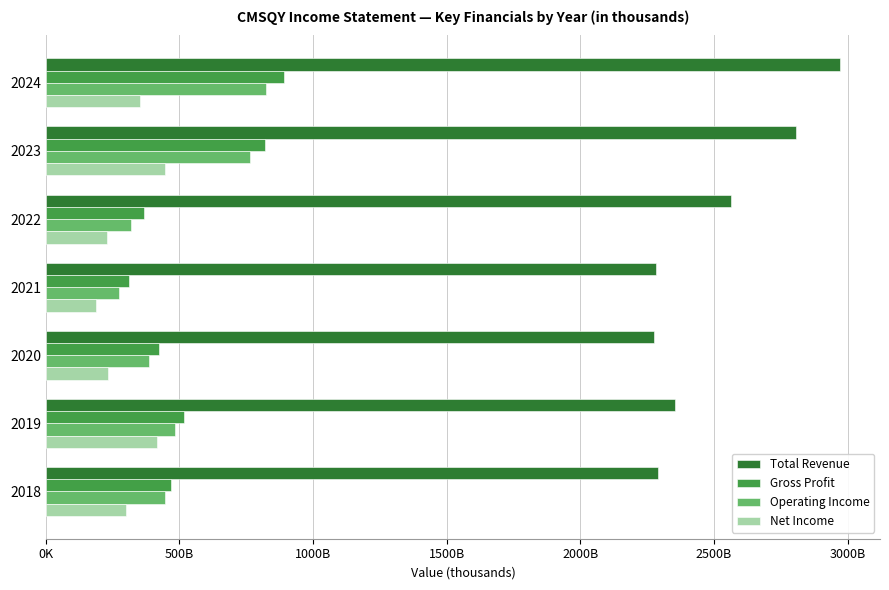

What is the average value of the Operating Income series?

499671